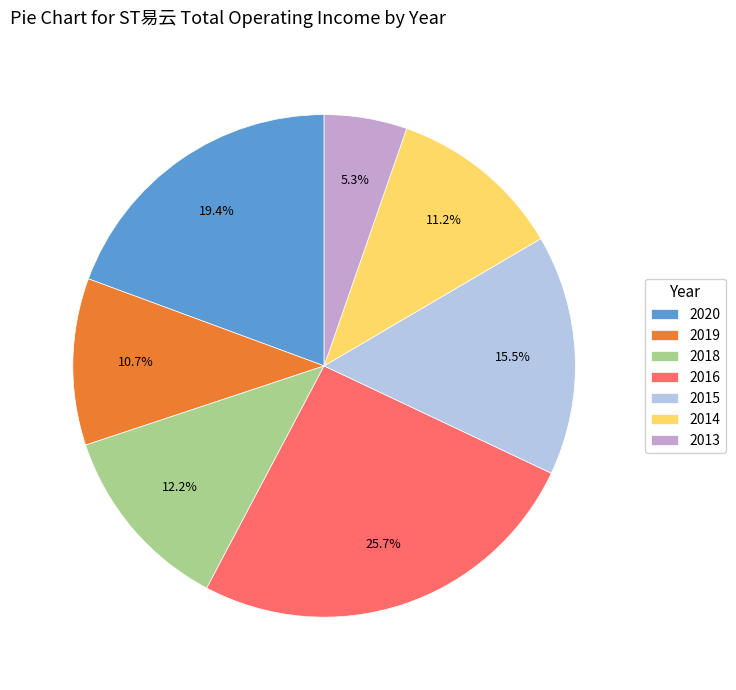

Is the sum of 2015 and 2016 greater than half?

No